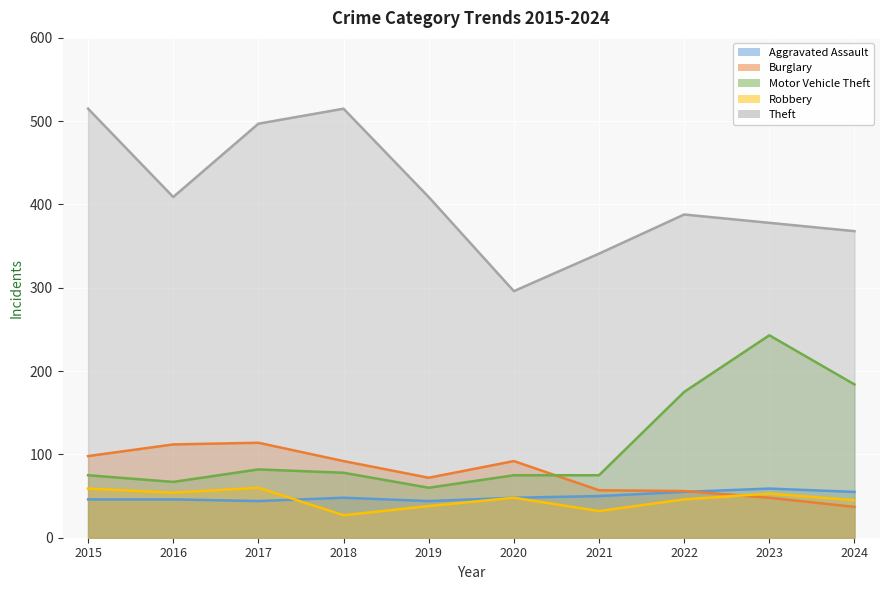

List the series in order of their peak value, lowest first.

Aggravated Assault, Robbery, Burglary, Motor Vehicle Theft, Theft